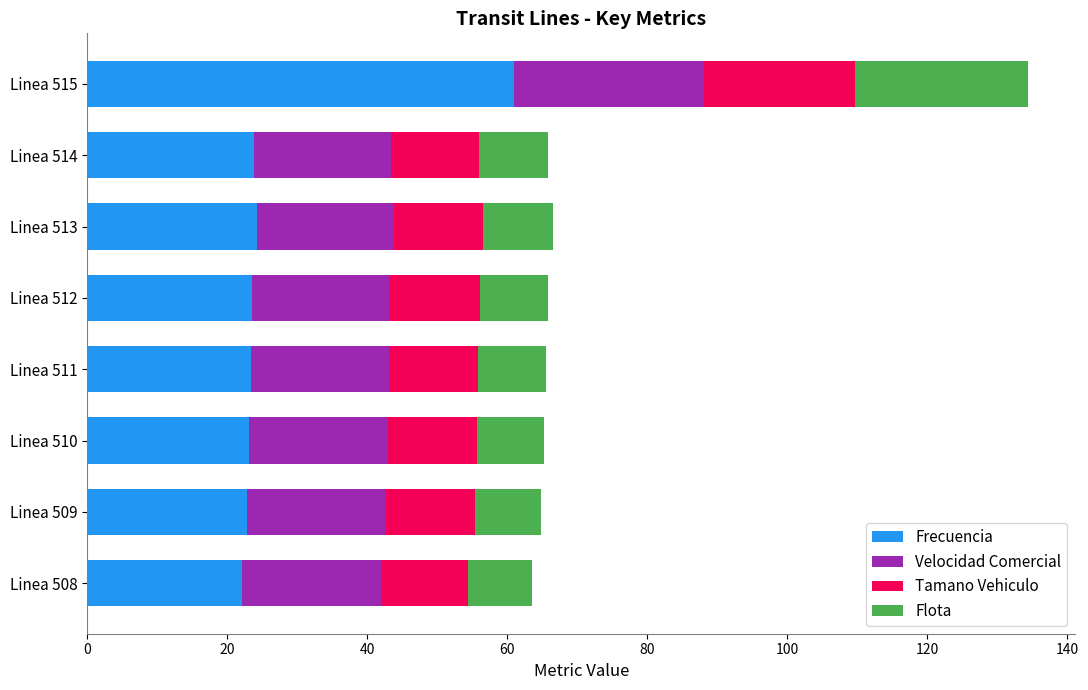

What is the total value across all series at Linea 512?

65.7